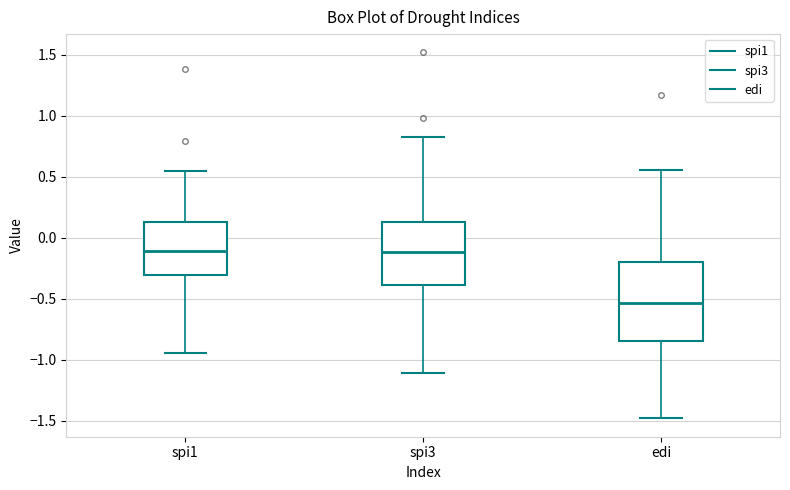

Where does the median line of the box for spi1 sit on the y-axis? The values are not printed on the chart, so give them approximately, as read against the axis.

-0.10